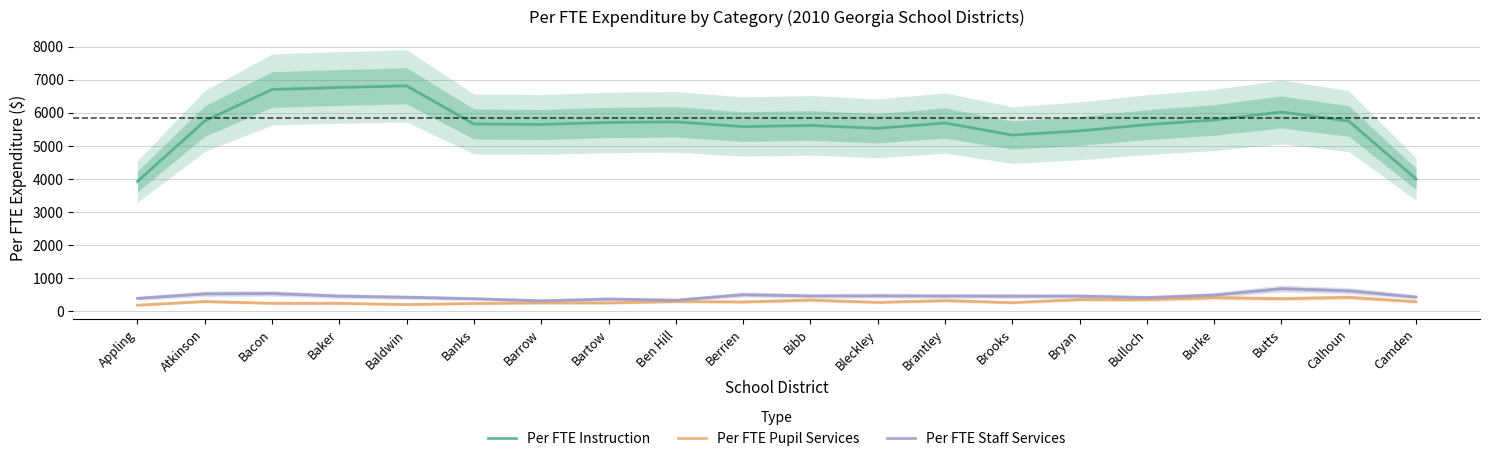

Rank the series by their maximum value, from highest to lowest.

Per FTE Instruction, Per FTE Staff Services, Per FTE Pupil Services